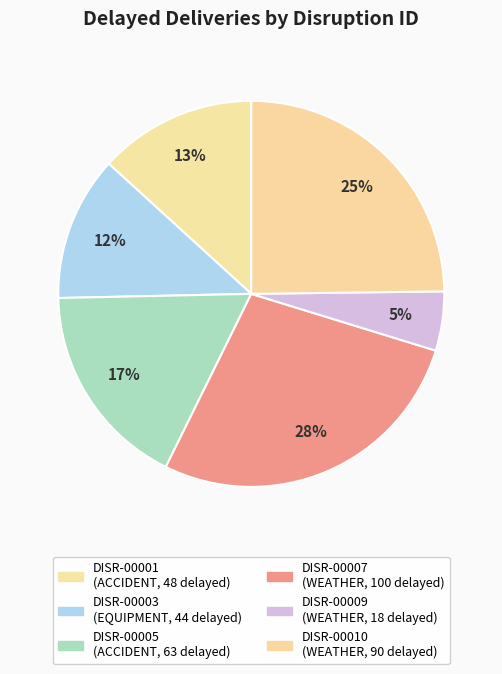

To the nearest percent, what is the average slice percentage?

17%